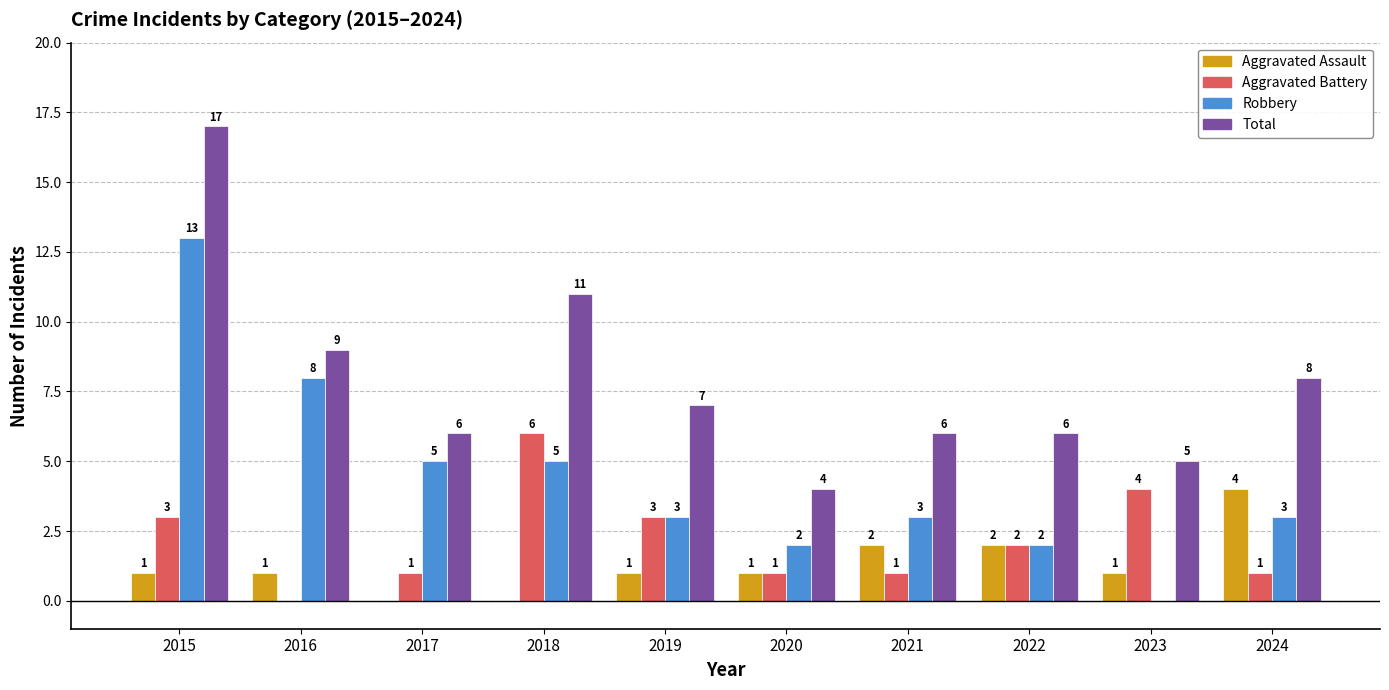

What is the spread (max minus min) of values at 2024?

7